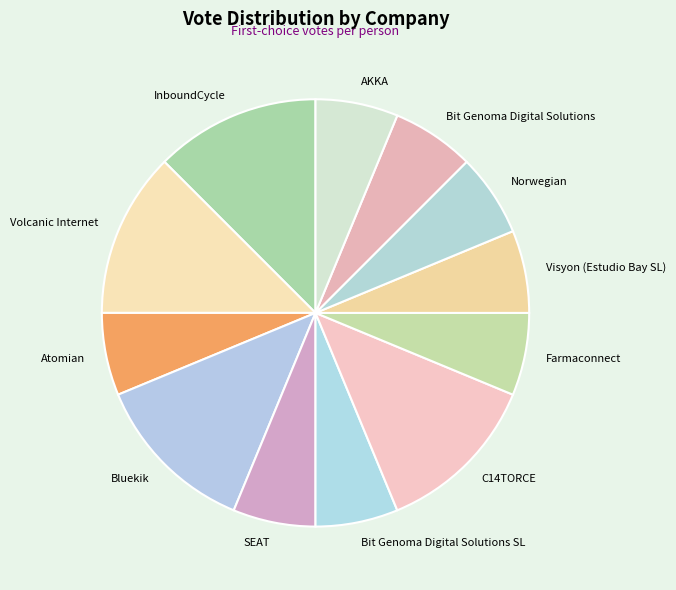

Is the sum of AKKA and Norwegian greater than half?

No